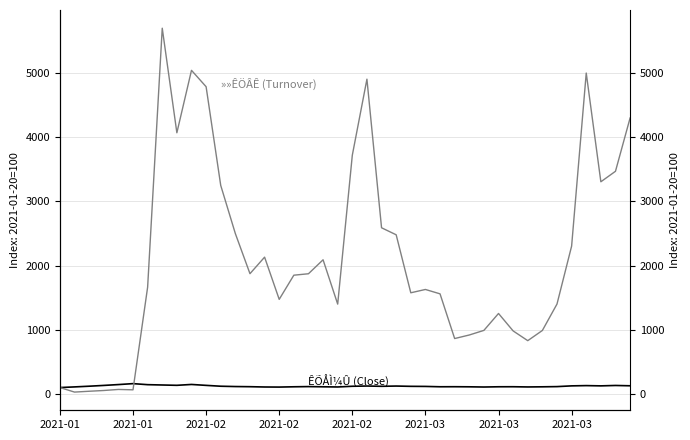

Rank the series by their average value, from highest to lowest.

»»ÊÖÂÊ (Turnover), ÊÕÅÌ¼Û (Close)